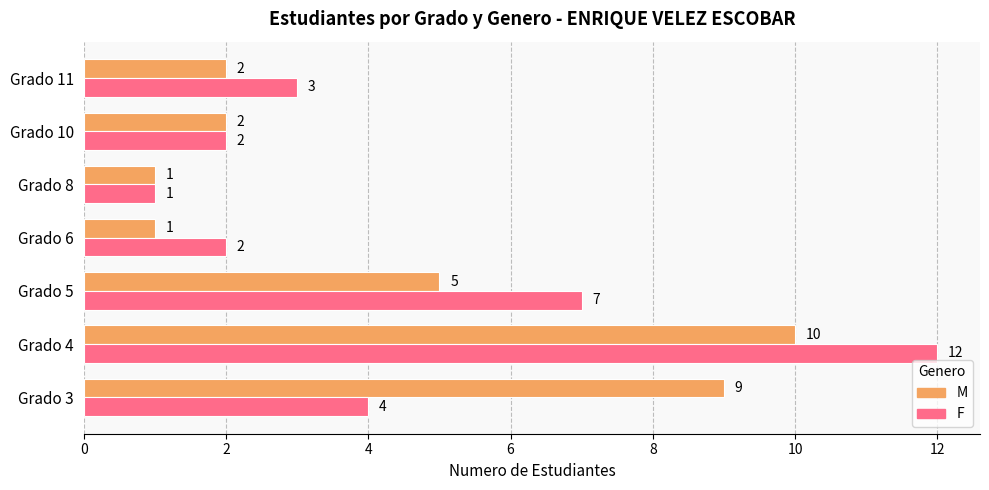

Which series has the largest total across all categories?

F